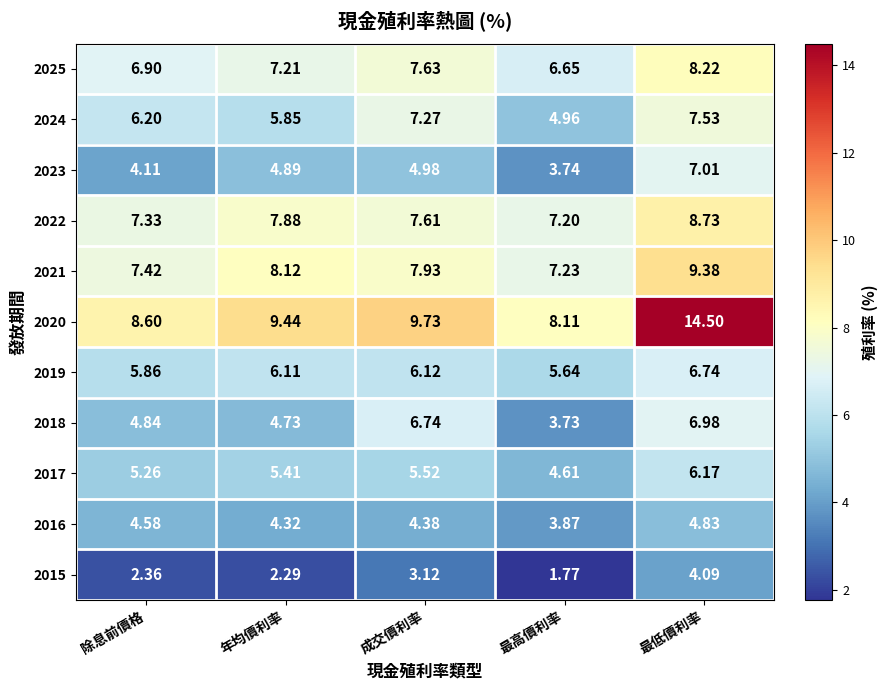

Which series has the largest total across all categories?

2020